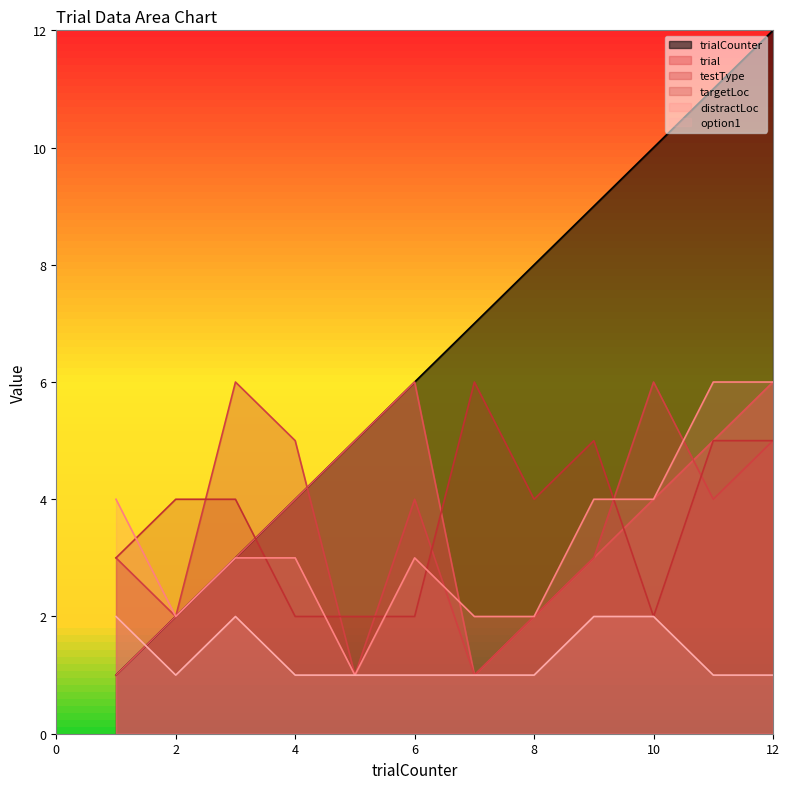

The value of trialCounter at 6 is 2. True or false?

False